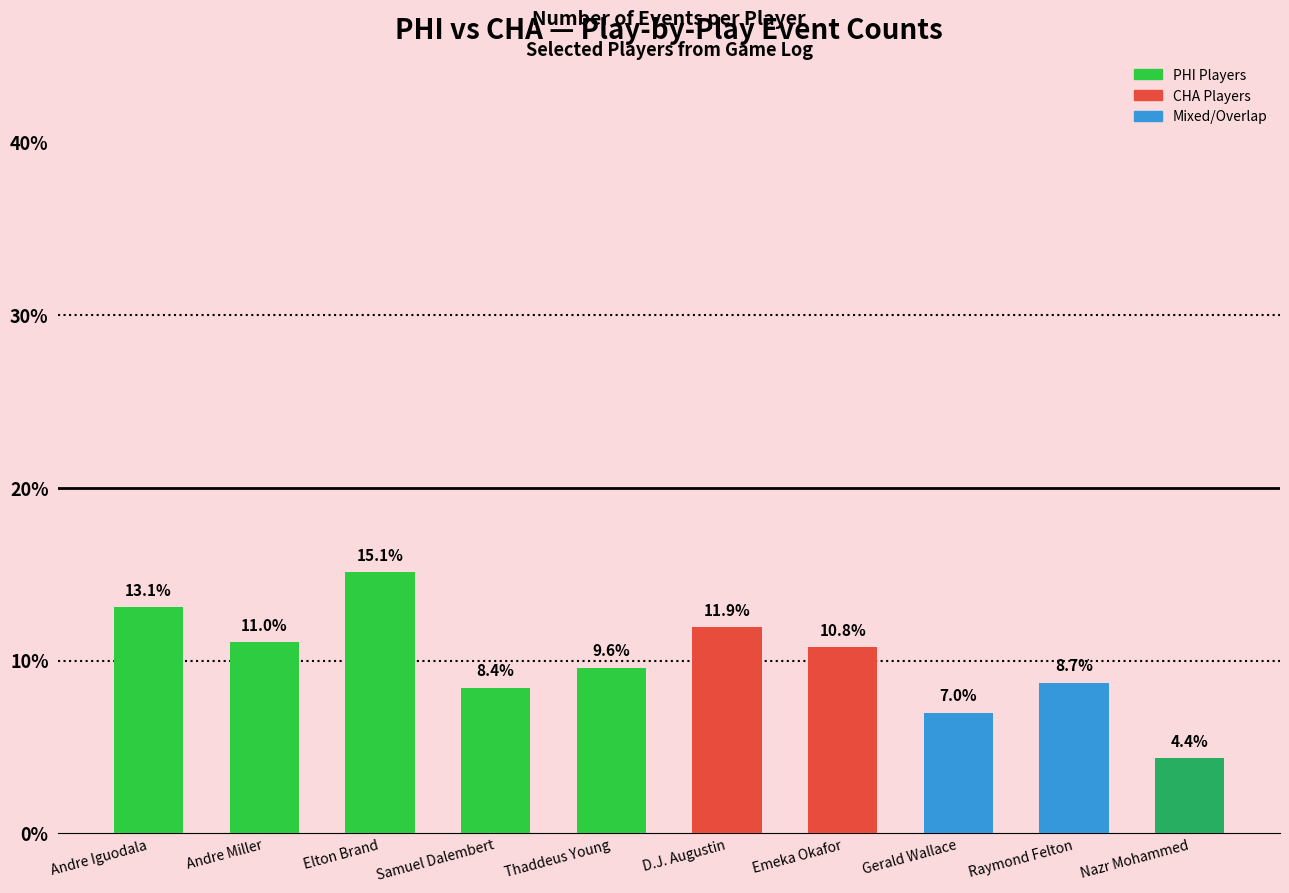

What is the greatest value displayed?

15.1